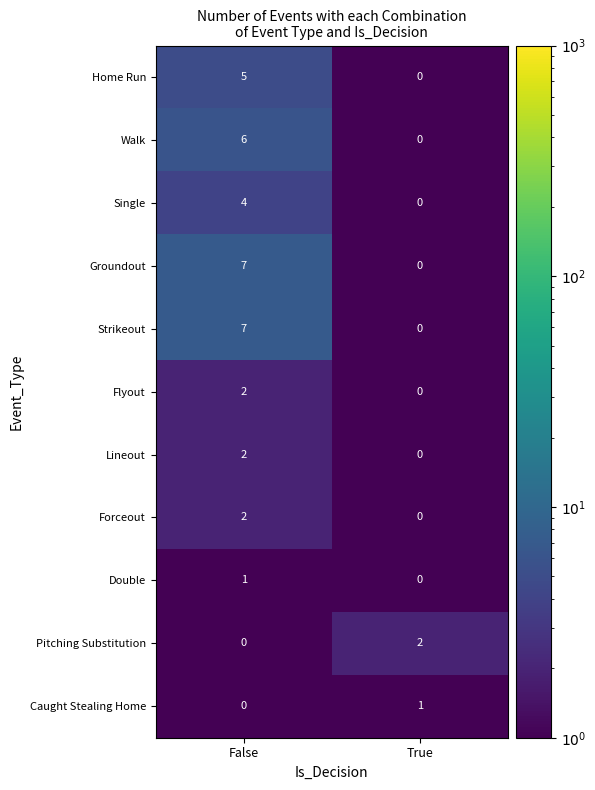

True or false: Double has a value of 0 at False.

False